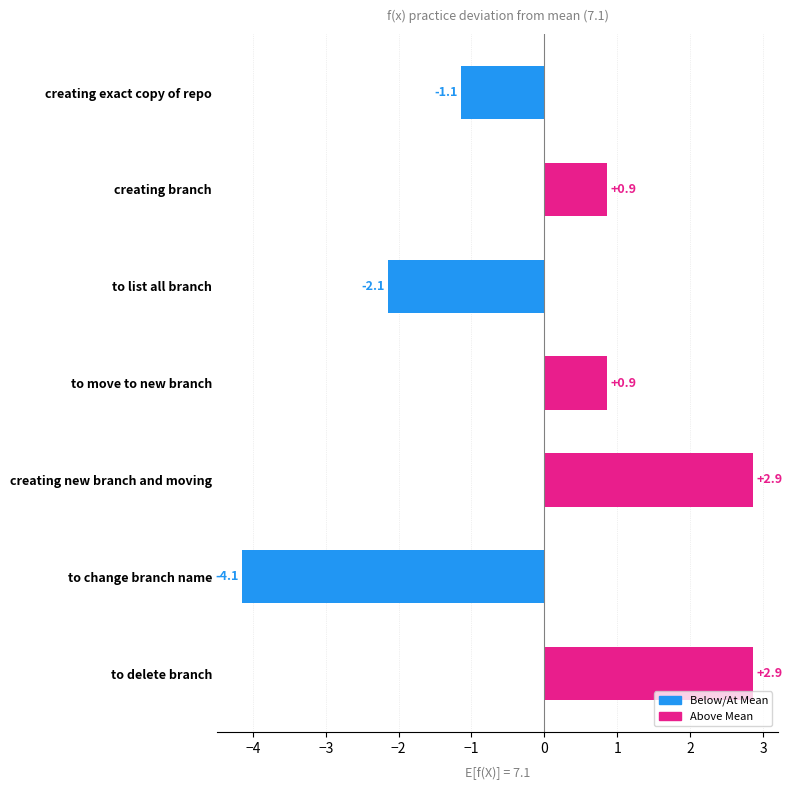

How many values are above zero?

4